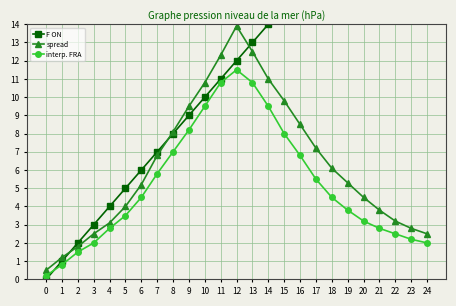

Where does the F ON series first go above 12?

13